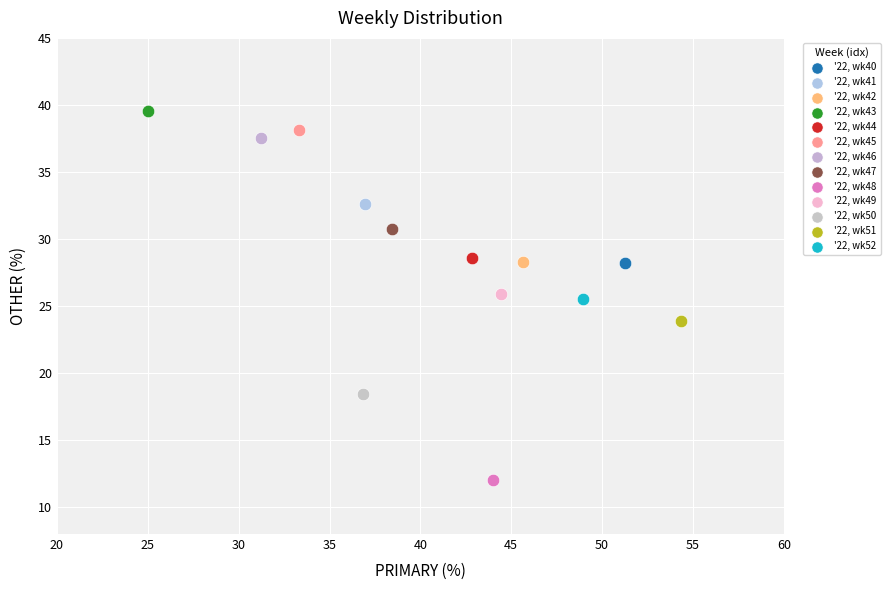

What are all the series names shown in the legend?

'22, wk40, '22, wk41, '22, wk42, '22, wk43, '22, wk44, '22, wk45, '22, wk46, '22, wk47, '22, wk48, '22, wk49, '22, wk50, '22, wk51, '22, wk52